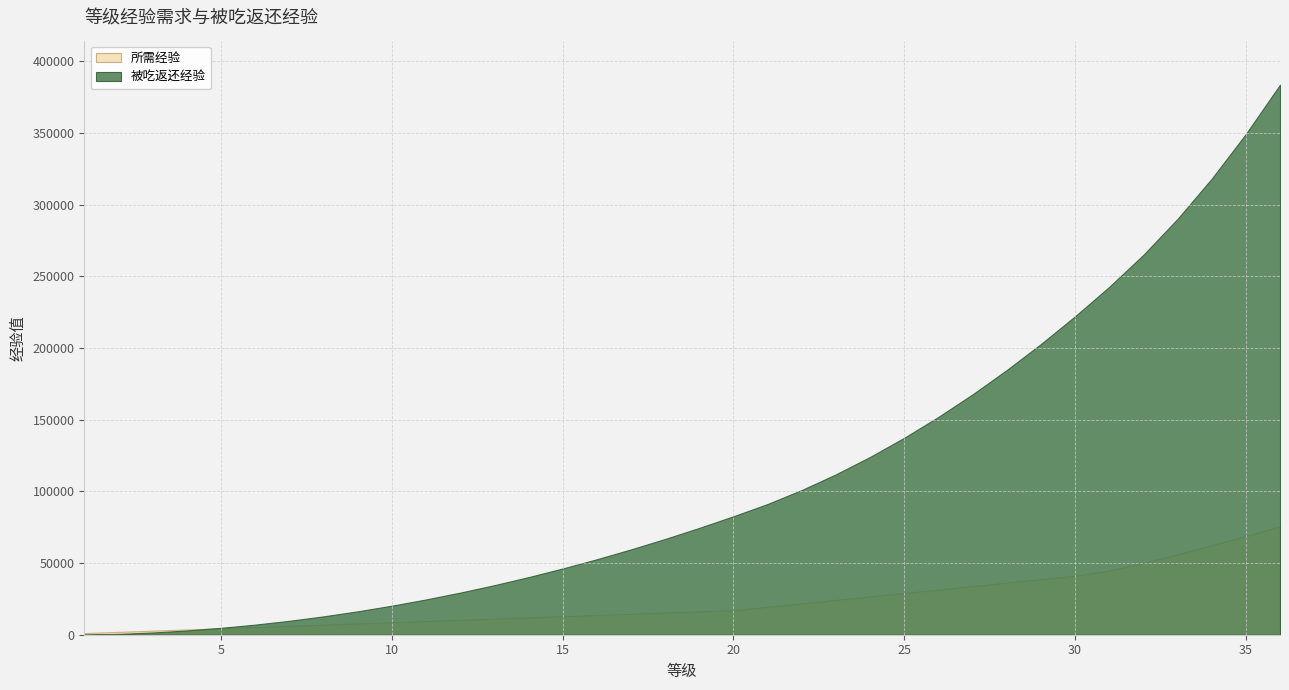

How many times do 被吃返还经验 and 所需经验 cross each other?

1